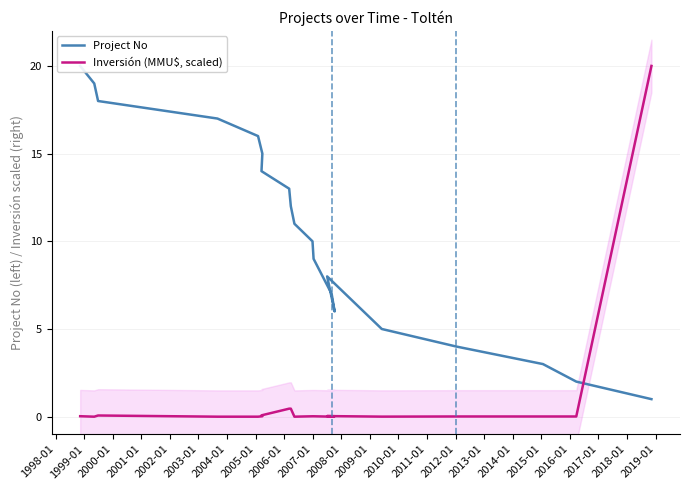

True or false: Inversión (MMU$, scaled) and Project No intersect in this chart.

True